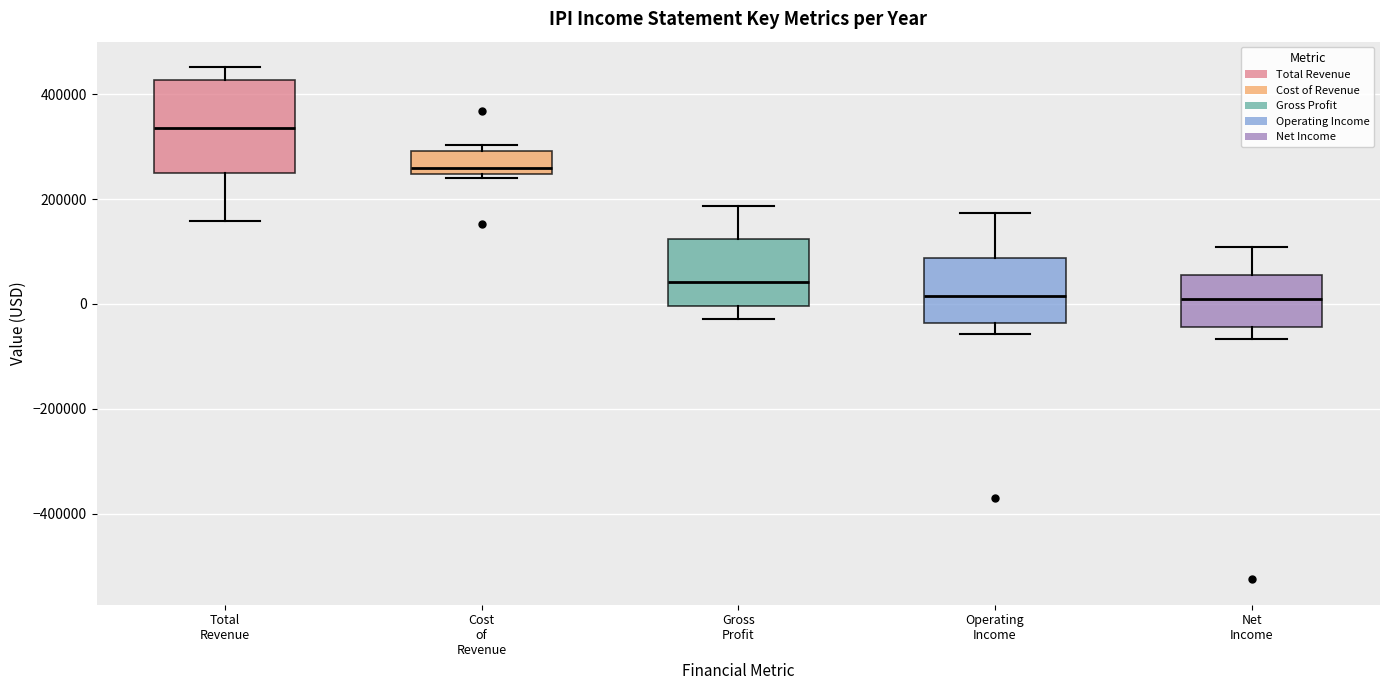

Where is the upper edge of the box for Cost of Revenue on the y-axis? The values are not printed on the chart, so give them approximately, as read against the axis.

300000